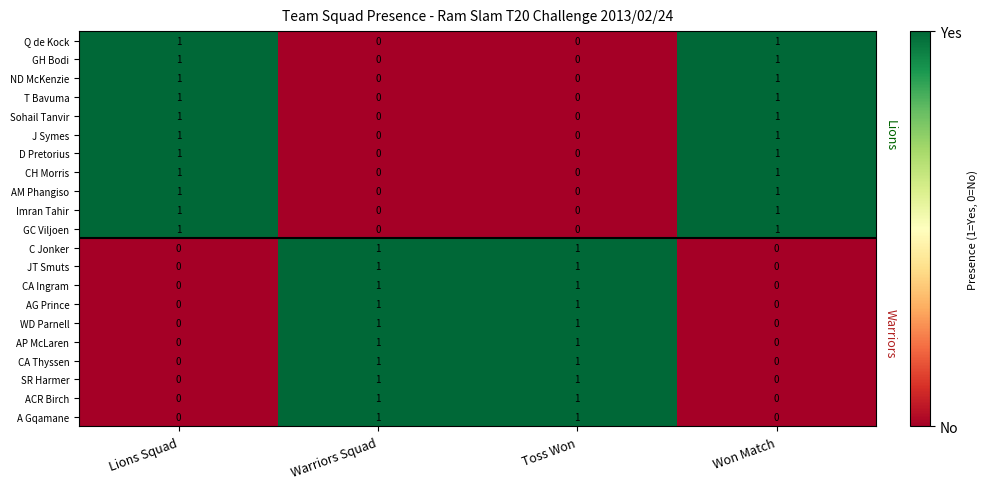

At how many categories does at least one series exceed 0?

4